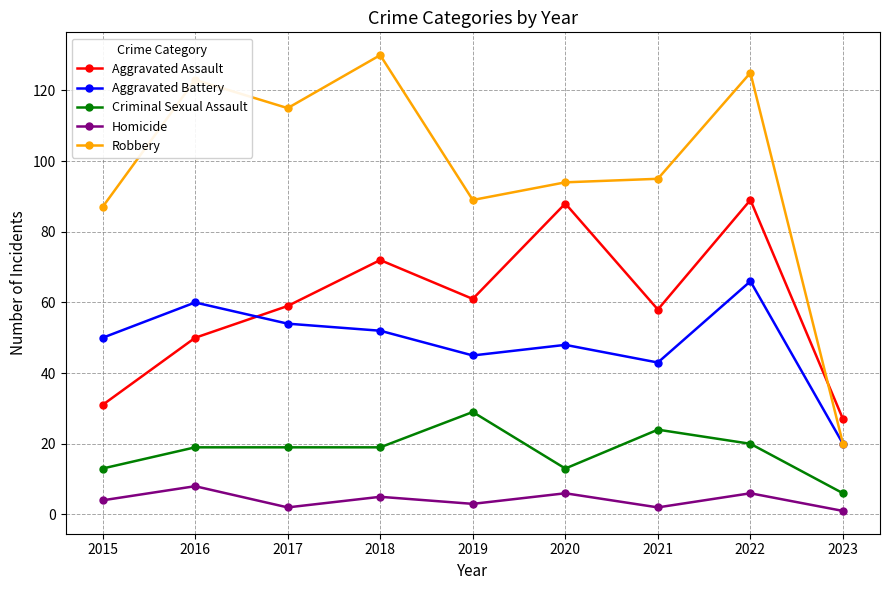

True or false: Aggravated Assault has more than 2 points higher than both neighbors.

True